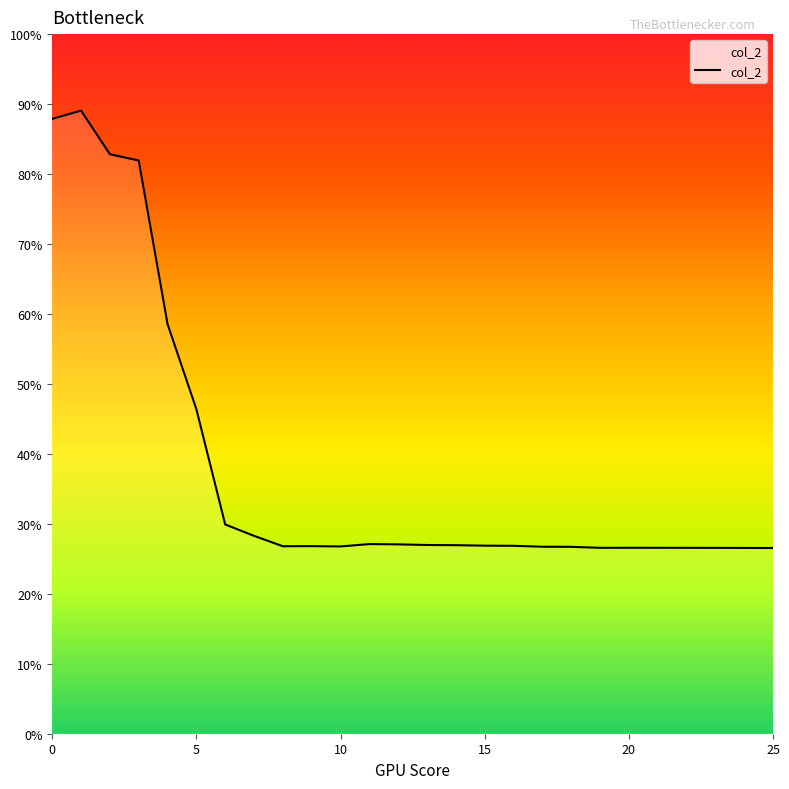

How many values are between 0 and 1?

26